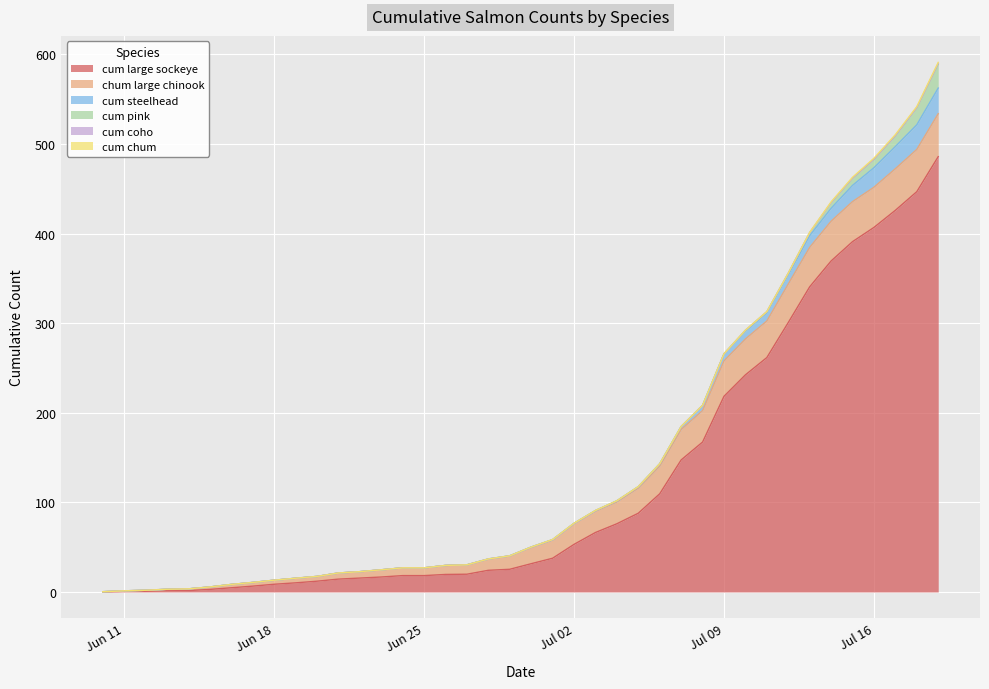

Count the number of categories in the chart.

40